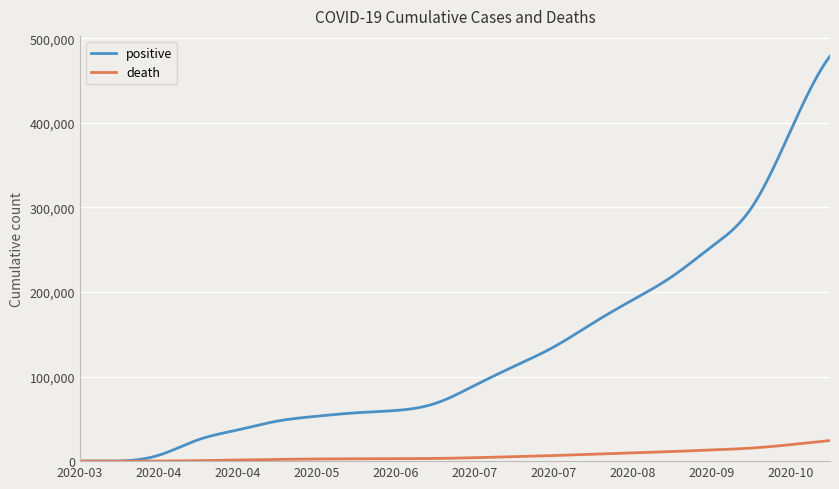

Rank the series by their average value, from lowest to highest.

death, positive